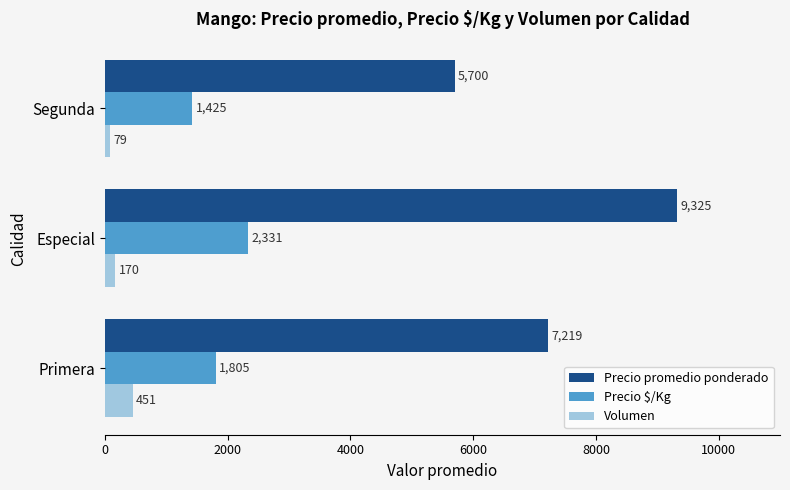

What is the difference between the highest and lowest values at Primera?

6768